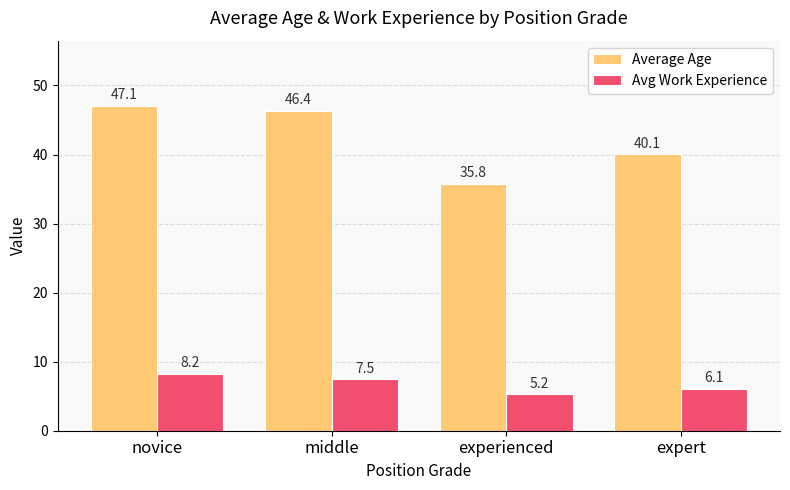

List the series in order of their peak value, lowest first.

Avg Work Experience, Average Age